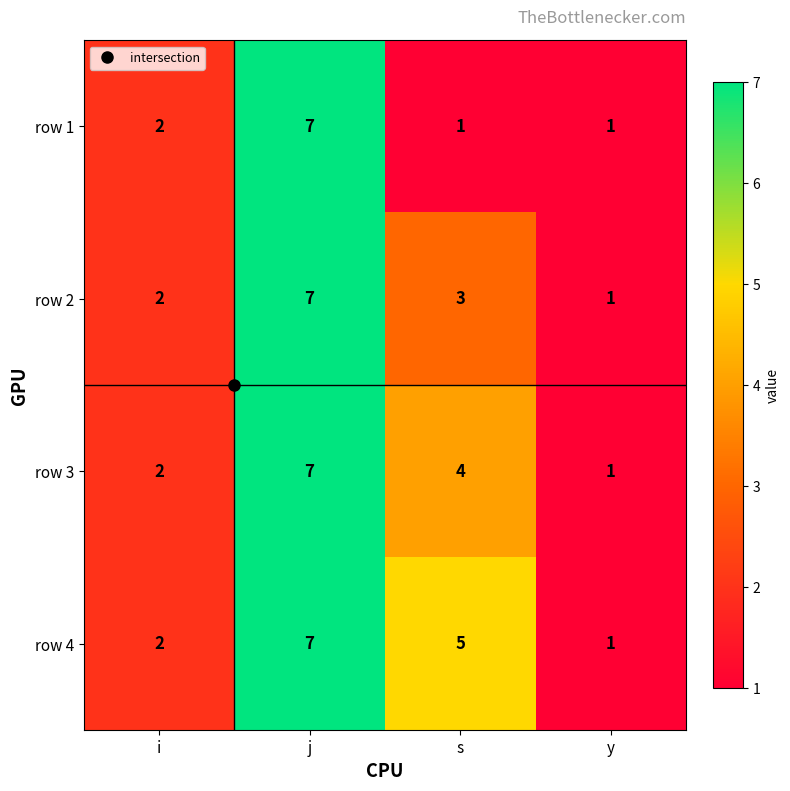

Which series has the largest total across all categories?

row 4